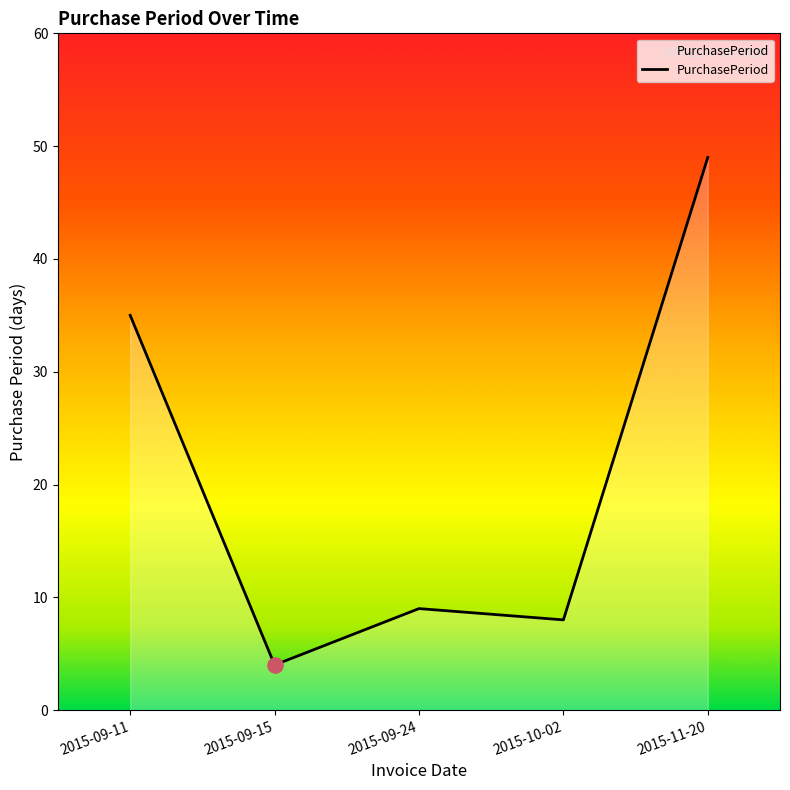

What is the change in value from 2015-09-11 to 2015-11-20?

+14